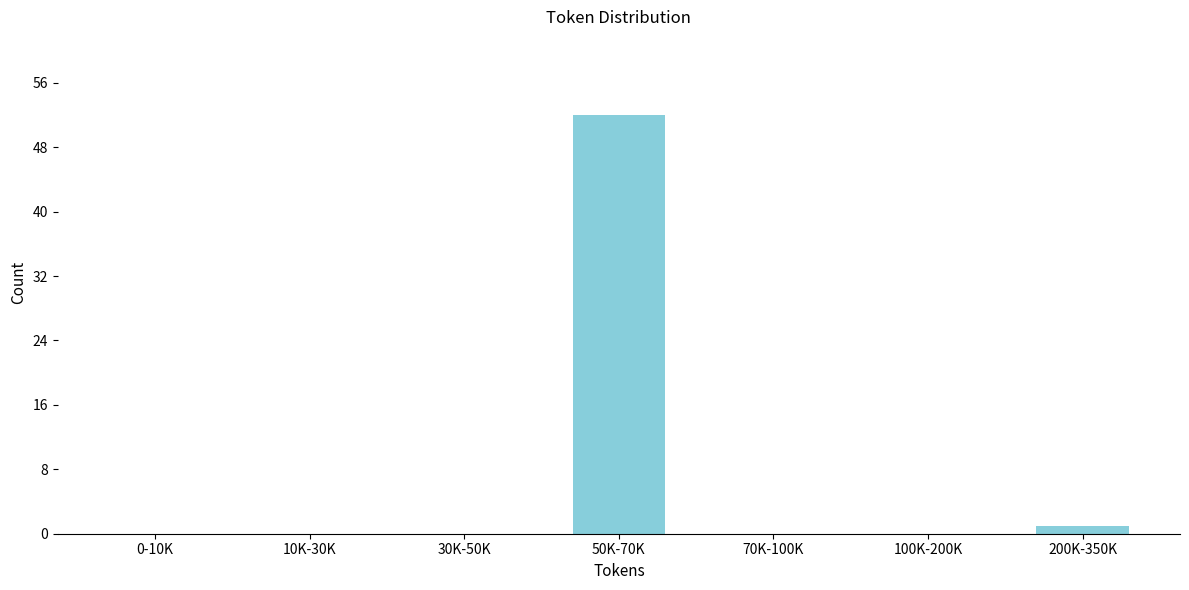

Reading left to right, extract all data points from this chart.

0-10K=0	10K-30K=0	30K-50K=0	50K-70K=52	70K-100K=0	100K-200K=0	200K-350K=1